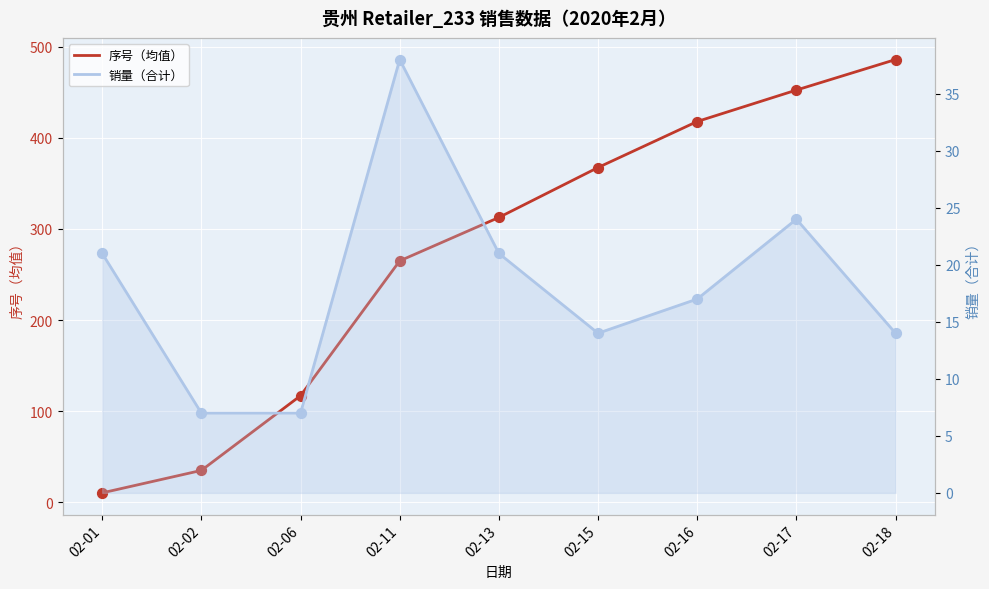

Which series has the largest total across all categories?

序号（均值）